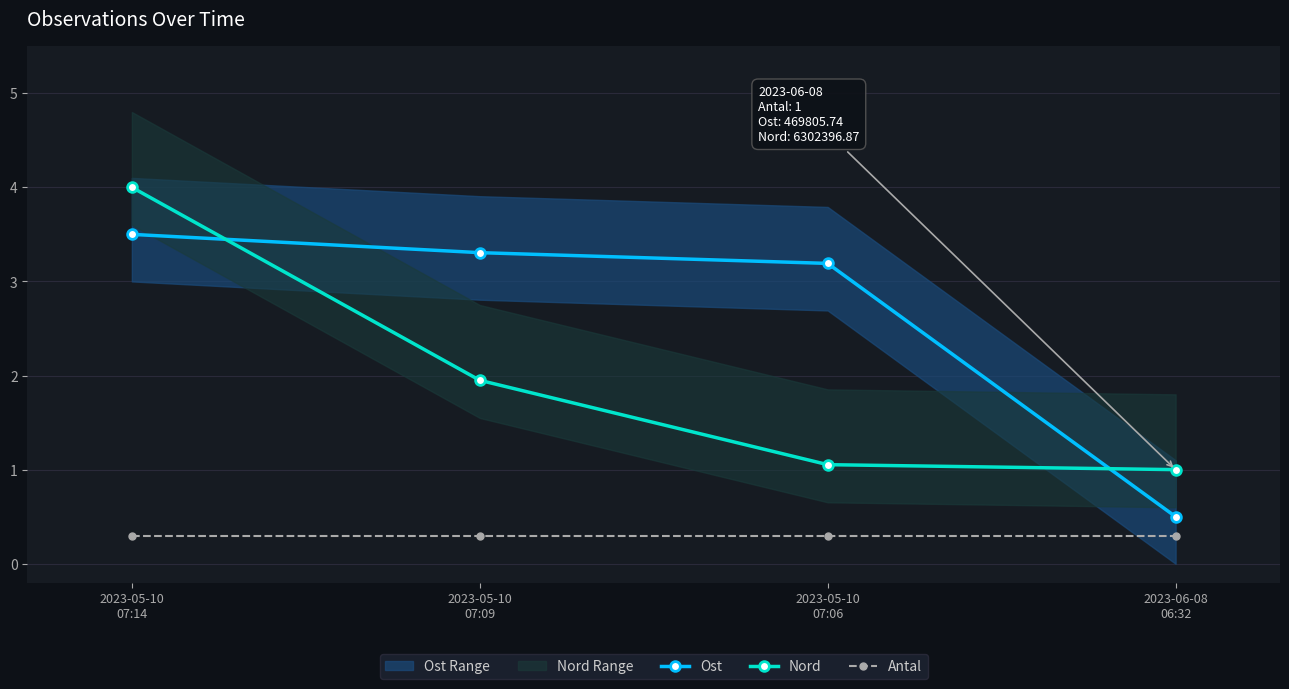

Reading left to right, transcribe all the data shown in this chart.

Ost: 3.5	3.3	3.2	0.5
Nord: 4.0	1.9	1.1	1.0
Antal: 0.3	0.3	0.3	0.3